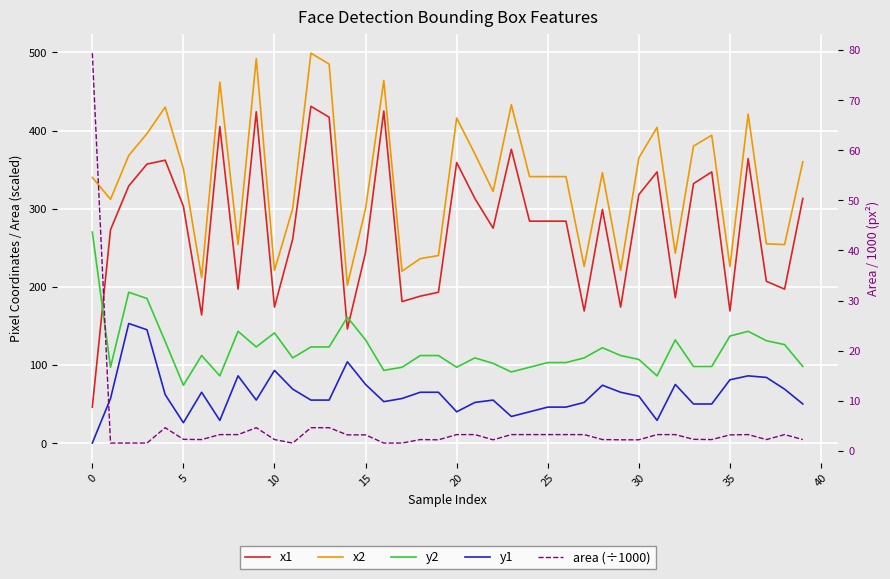

What is the average value of the x1 series?

277.9